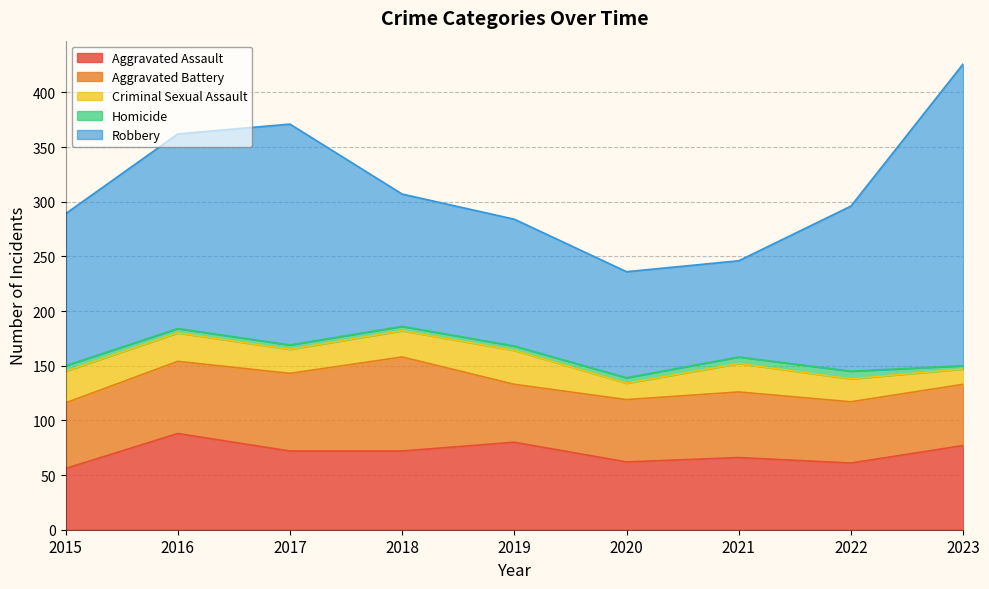

What is the value of the Homicide point at the 7th from the left?

6